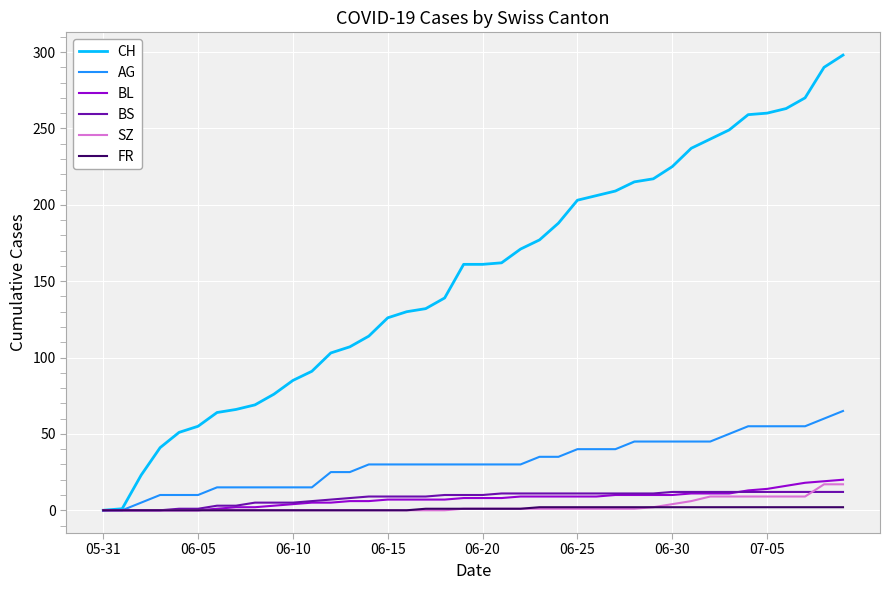

What is the greatest value displayed?

298